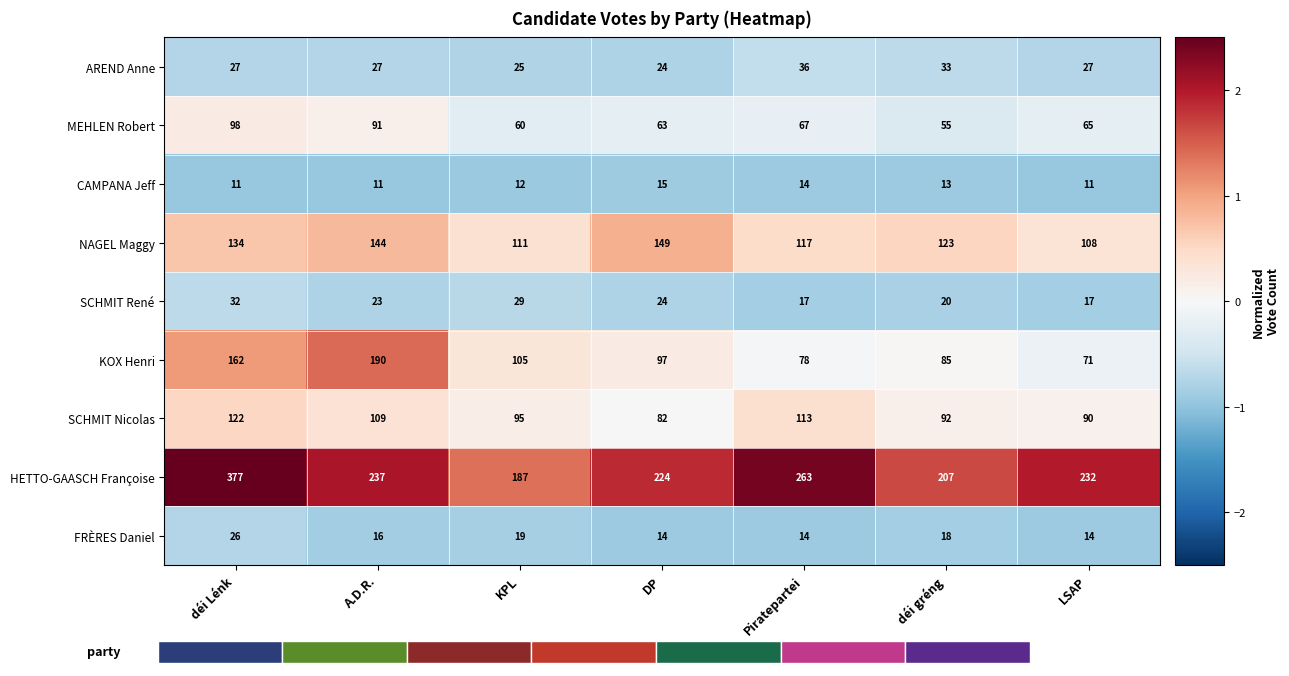

What value does the HETTO-GAASCH Françoise series have at A.D.R.?

2.0